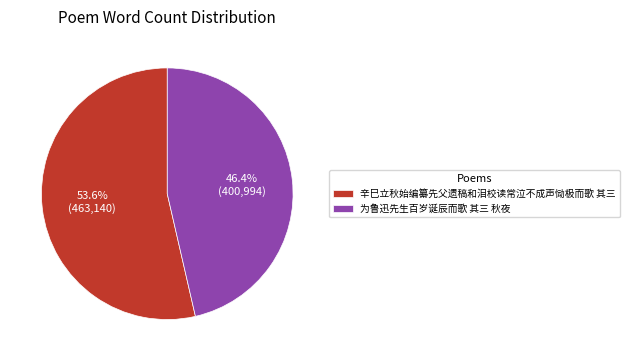

Is 为鲁迅先生百岁诞辰而歌 其三 秋夜 the majority of the pie?

No